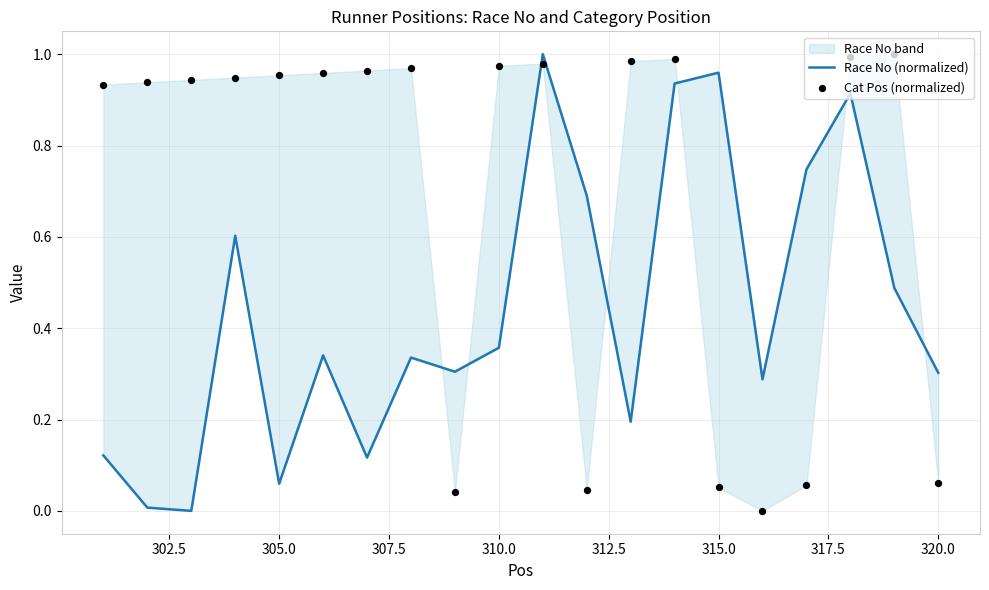

Which series contains the highest Y value?

Race No (normalized)